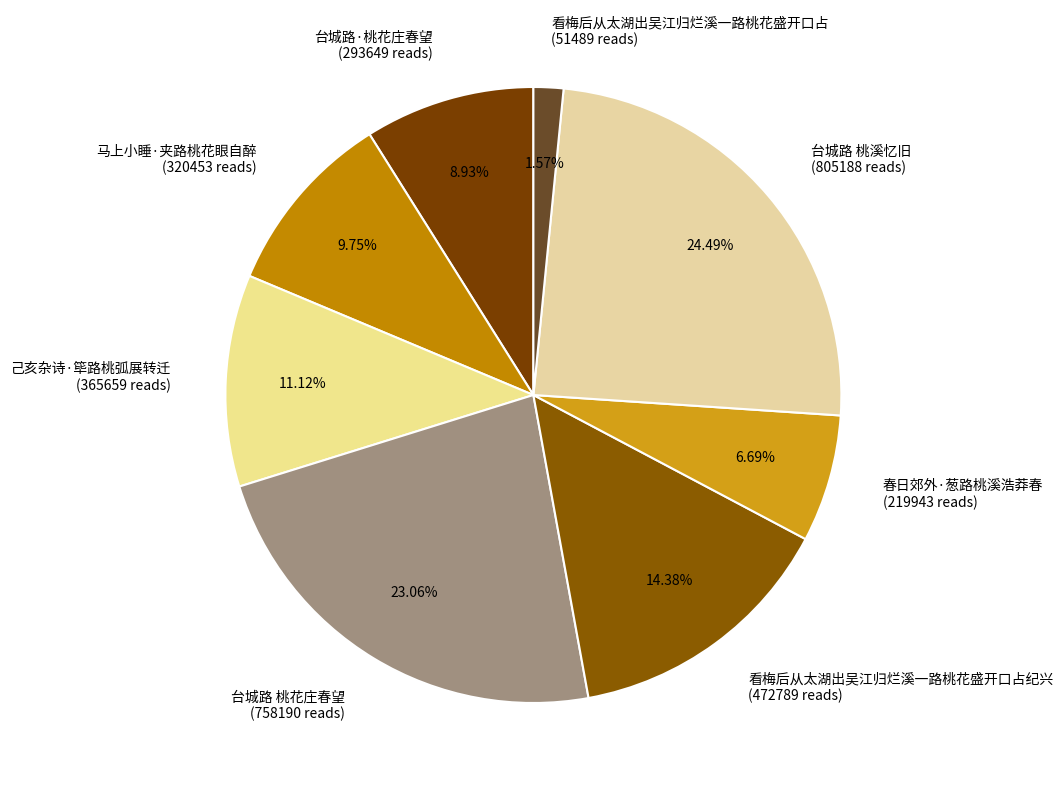

Does 台城路·桃花庄春望 (293649 reads) represent more than half of the total?

No